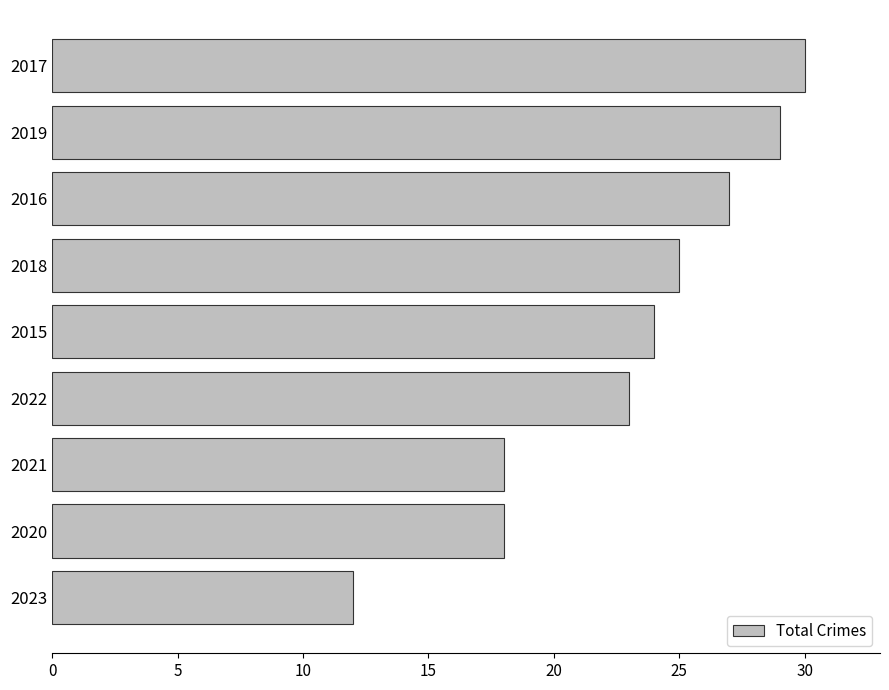

Approximately how many times larger is the value at 2019 compared to 2015?

1.2